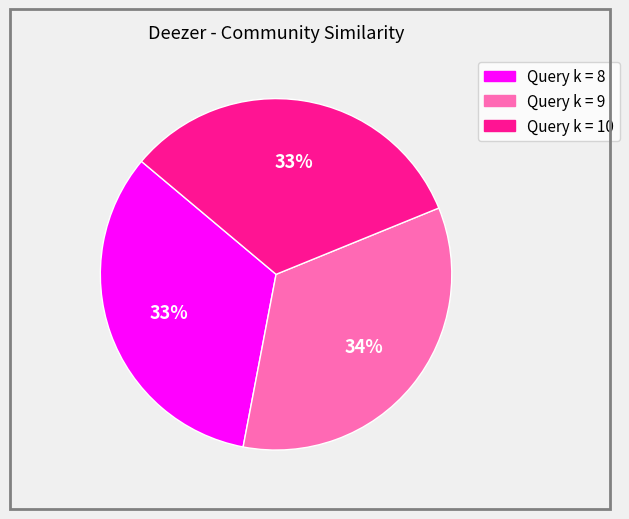

Combined, do Query k = 9 and Query k = 10 account for over 50%?

Yes